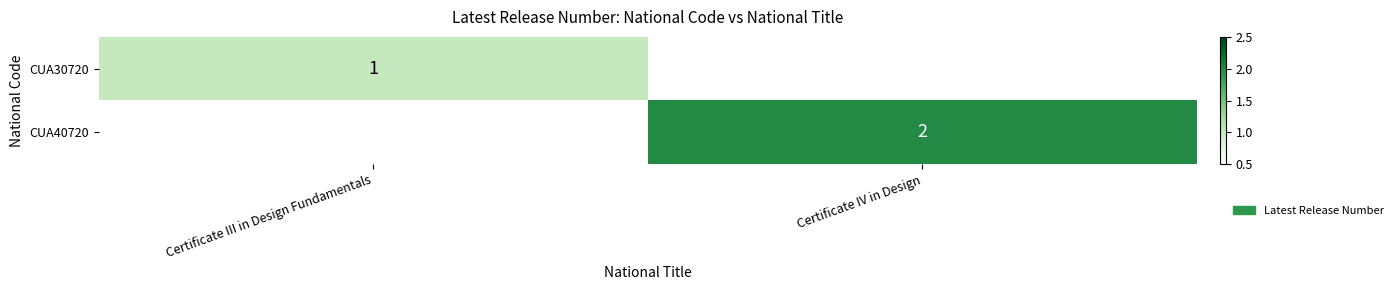

At which category does the chart reach its peak across all series?

Certificate IV in Design